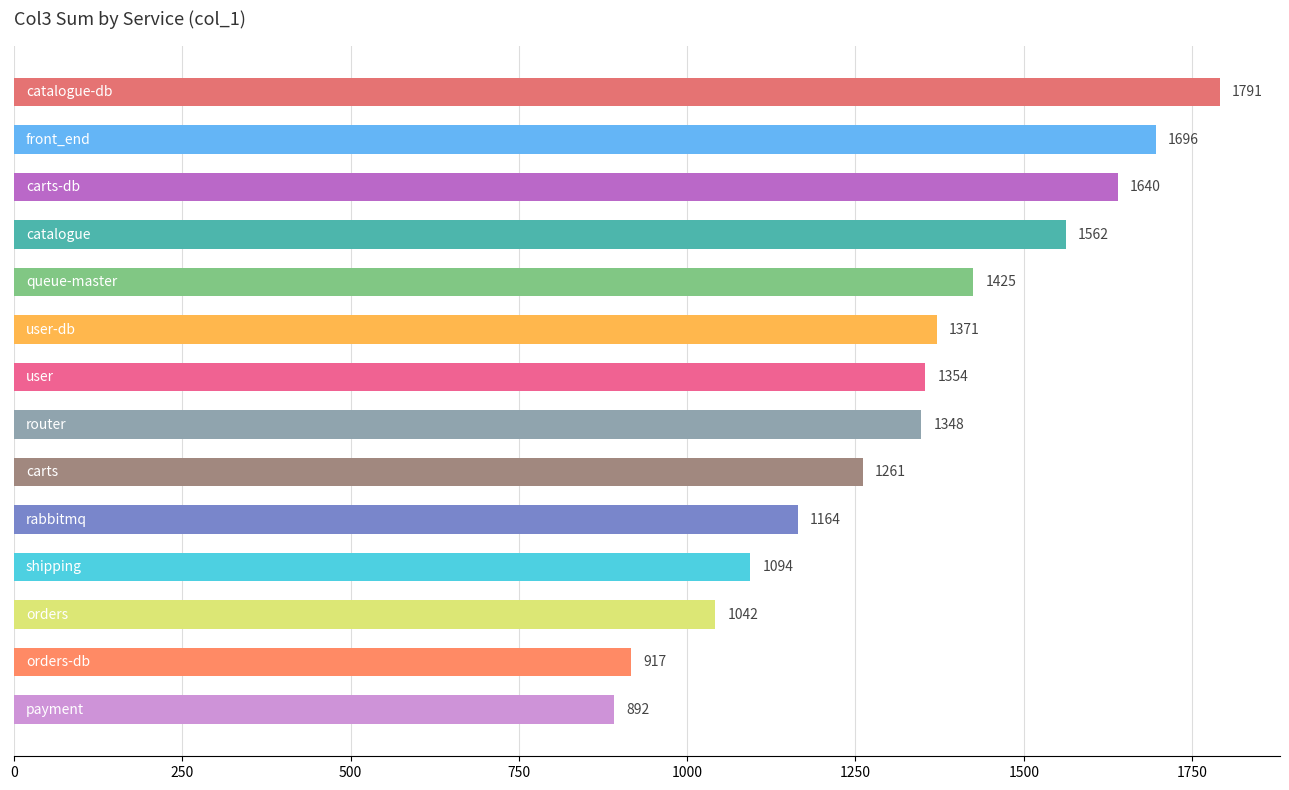

What is the value of the 12th bar from the top?

1042